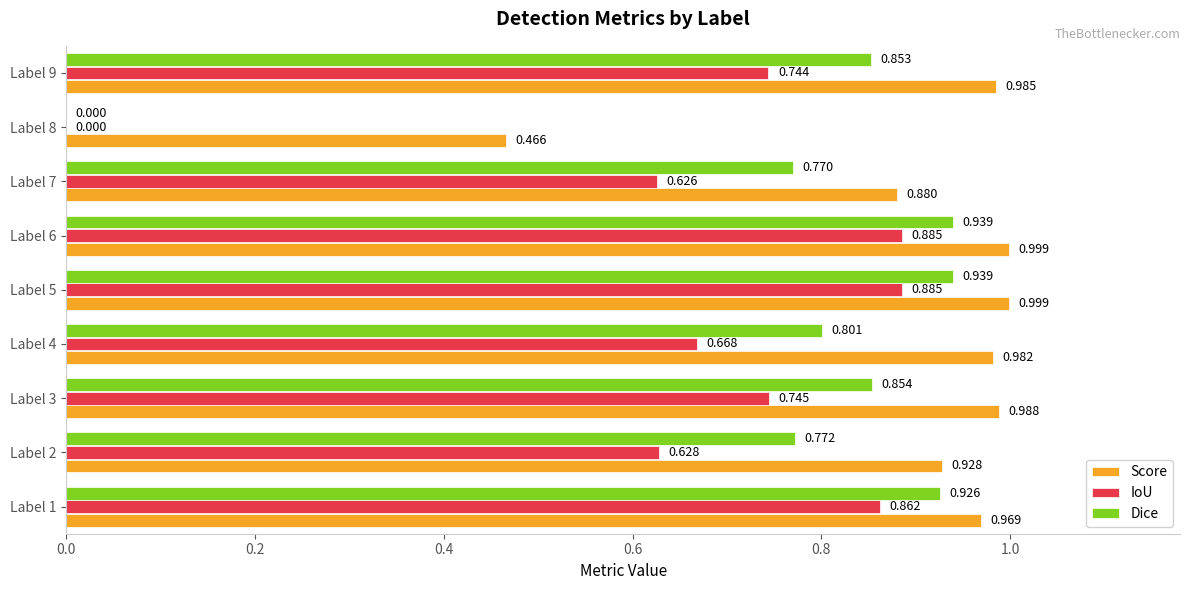

Which series has the largest total across all categories?

Score